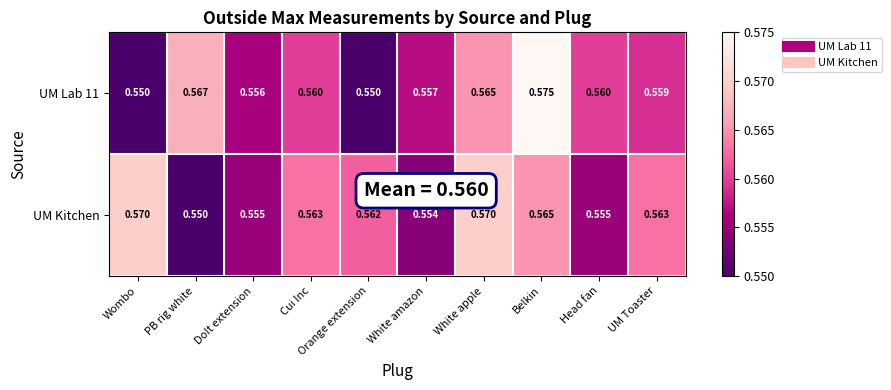

At which label is UM Kitchen closest to 0?

PB rig white